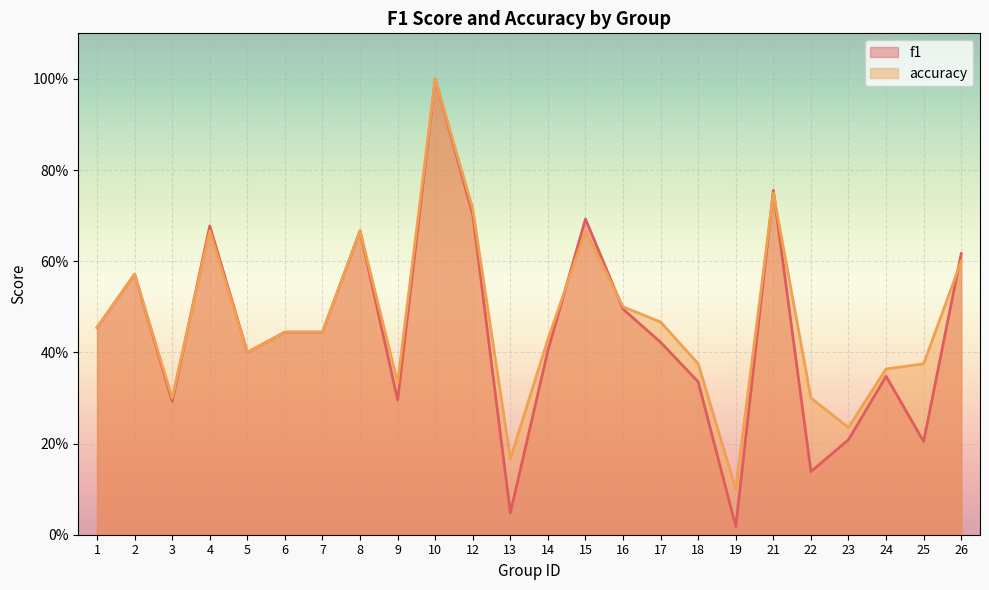

At which label is accuracy closest to 0?

19